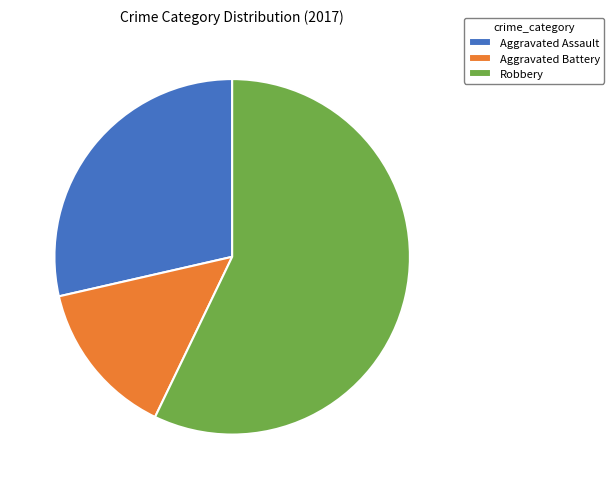

What is the ratio of the value at Aggravated Battery to the value at Aggravated Assault?

0.5